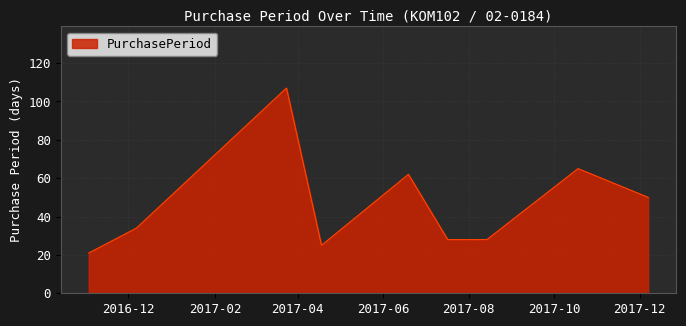

What is the smallest value displayed?

21